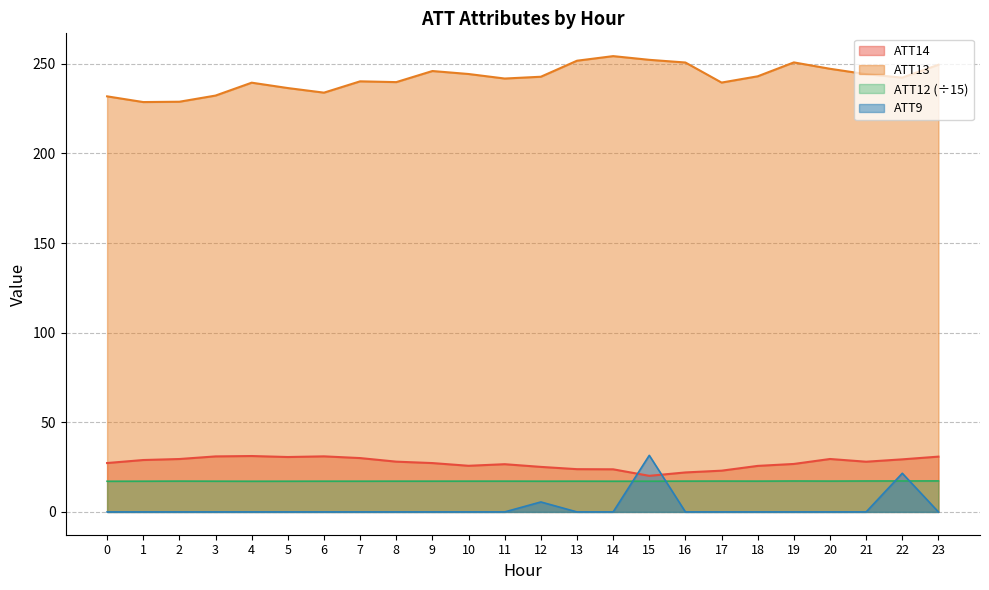

Count the ATT12 values in the range 17 to 18.

24